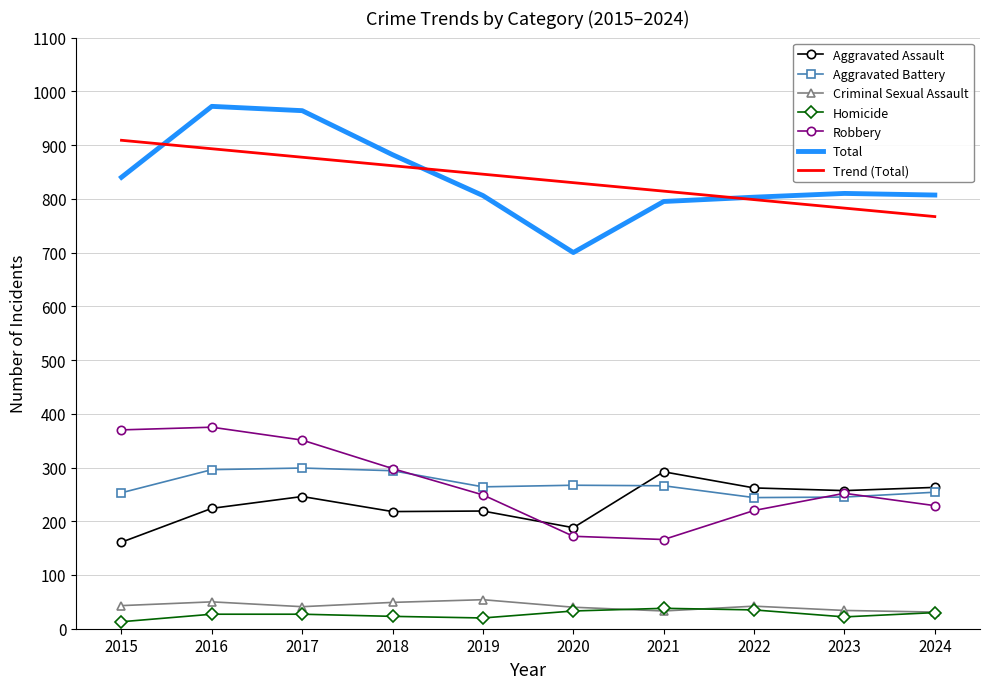

Is it true that Aggravated Assault equals 66.0 at 2020?

False